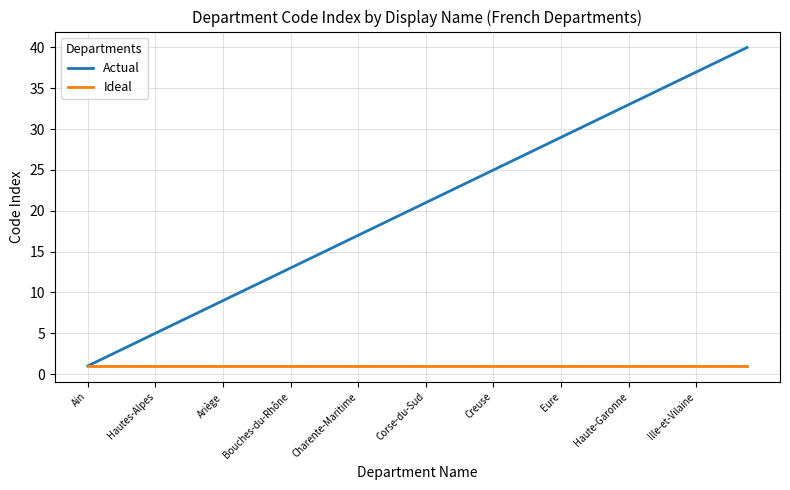

Reading left to right, list all the values displayed in this chart.

Actual: 1	2	3	4	5	6	7	8	9	10	11	12	13	14	15	16	17	18	19	20	21	22	23	24	25	26	27	28	29	30	31	32	33	34	35	36	37	38	39	40
Ideal: 1	1	1	1	1	1	1	1	1	1	1	1	1	1	1	1	1	1	1	1	1	1	1	1	1	1	1	1	1	1	1	1	1	1	1	1	1	1	1	1